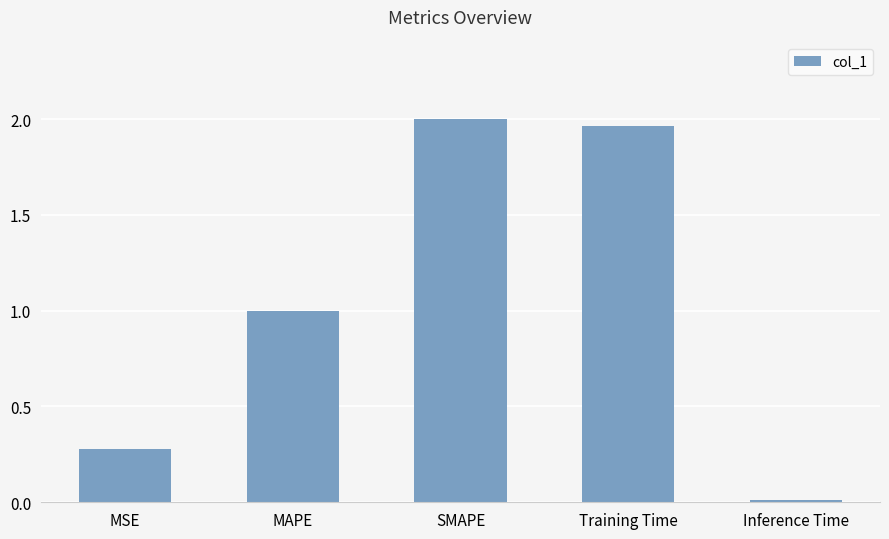

Which category has the highest value across all series?

SMAPE